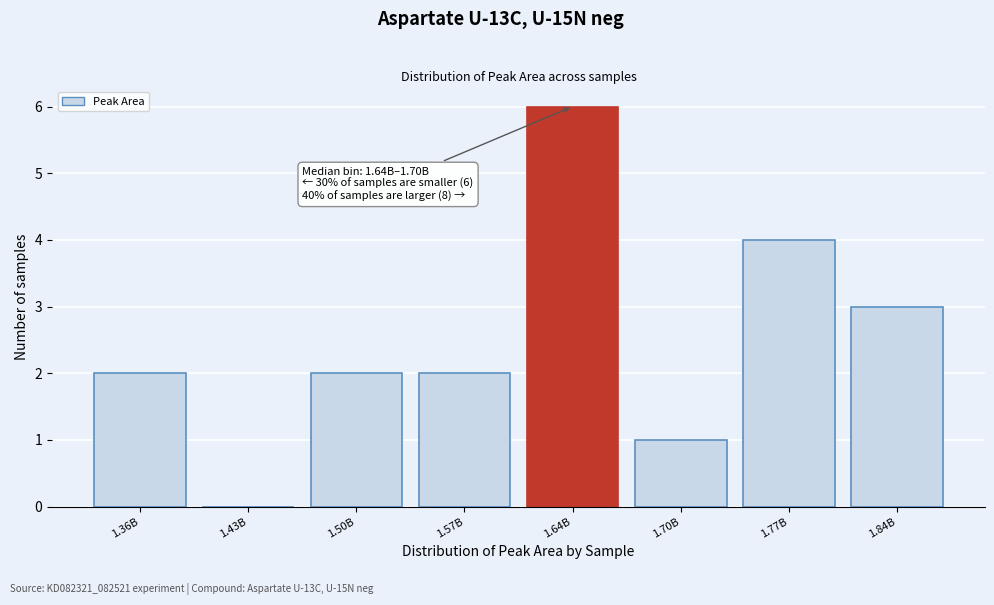

Reading right to left, list all the values displayed in this chart.

1.84B=3	1.77B=4	1.70B=1	1.64B=6	1.57B=2	1.50B=2	1.43B=0	1.36B=2